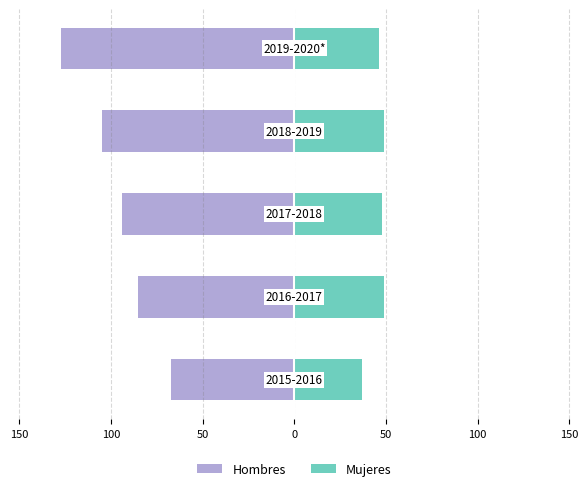

Reading left to right, list all the values displayed in this chart.

Hombres: 200=-67	150=-85	100=-94	50=-105	0=-127
Mujeres: 200=37	150=49	100=48	50=49	0=46